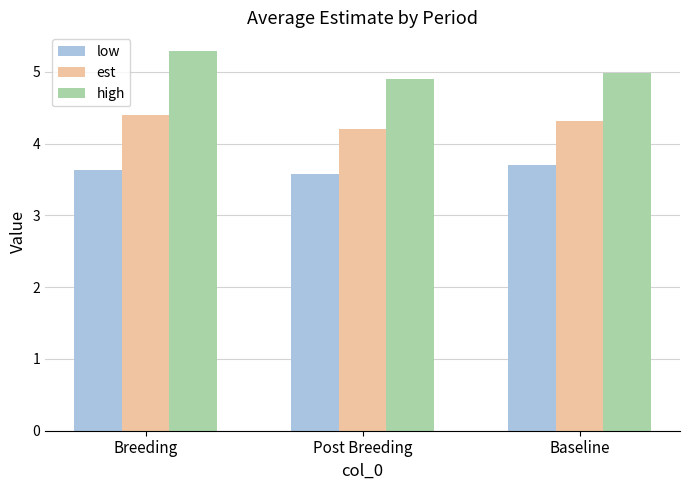

How many categories are shown in the chart?

3